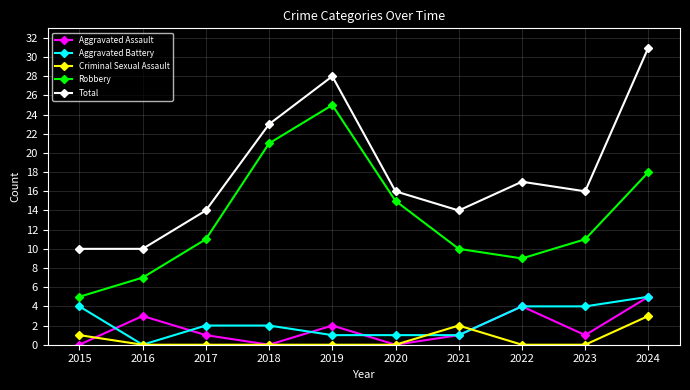

What is the total value across all series at 2021?

28